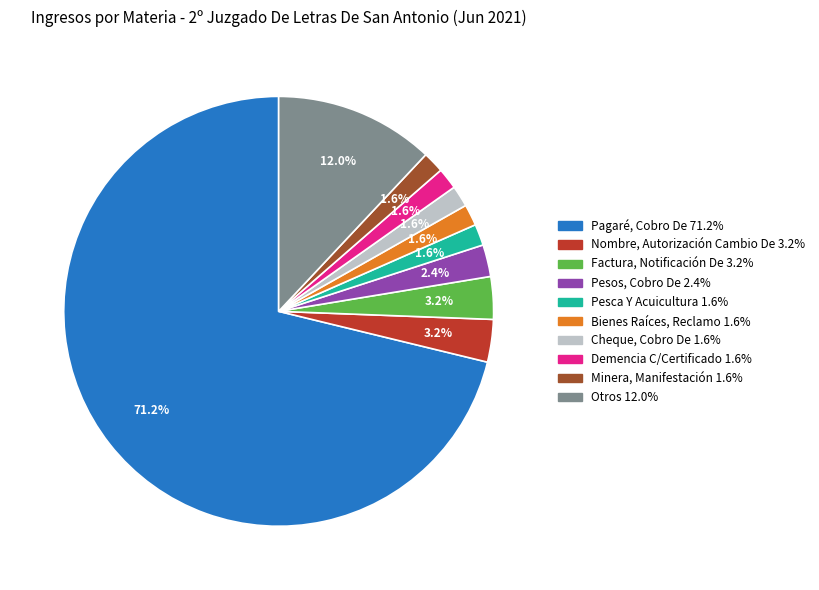

Which has a higher value, Bienes Raíces, Reclamo or Otros?

Otros